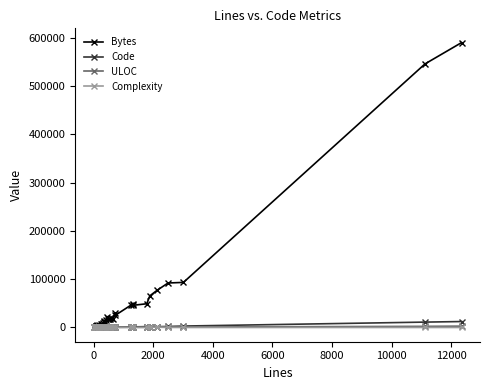

What is the greatest value displayed?

589572